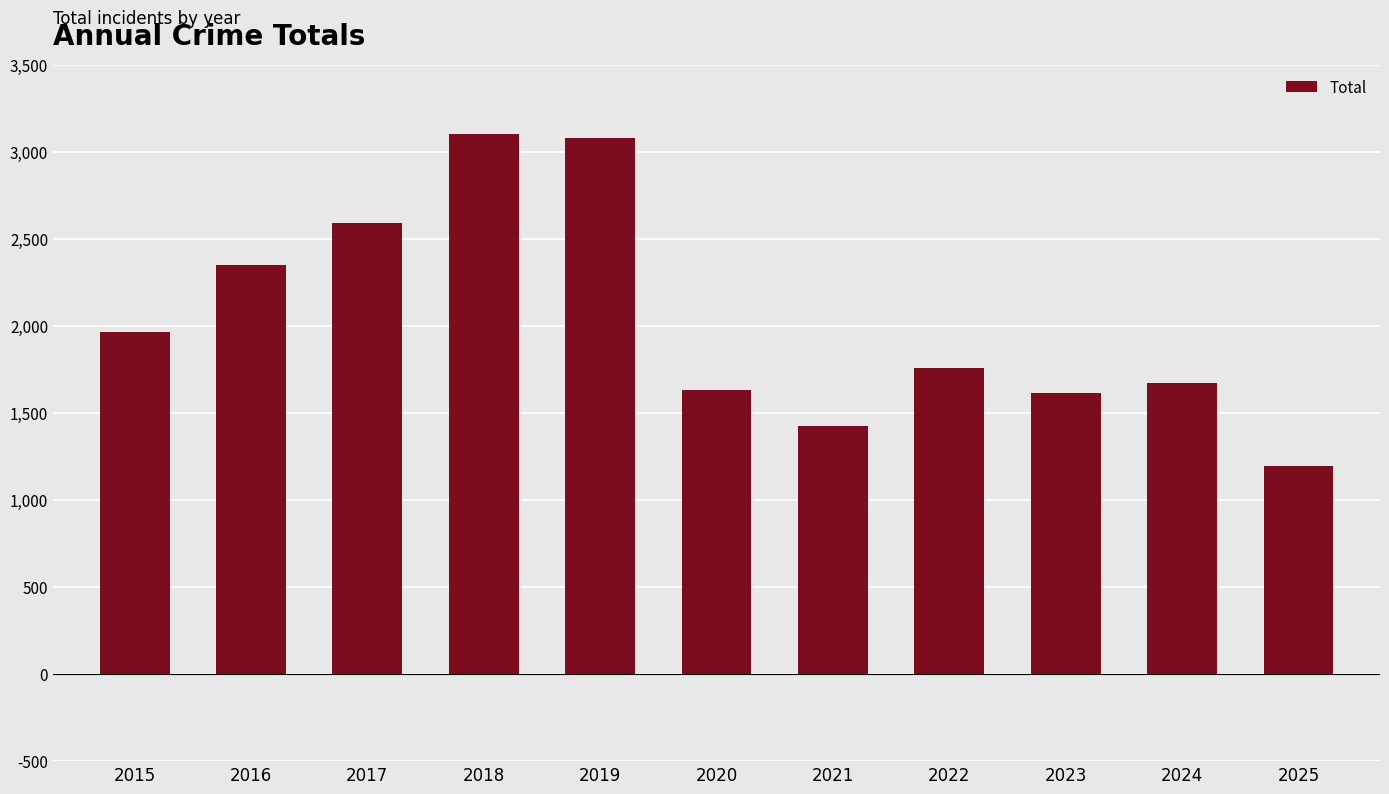

What is the smallest value displayed?

1194